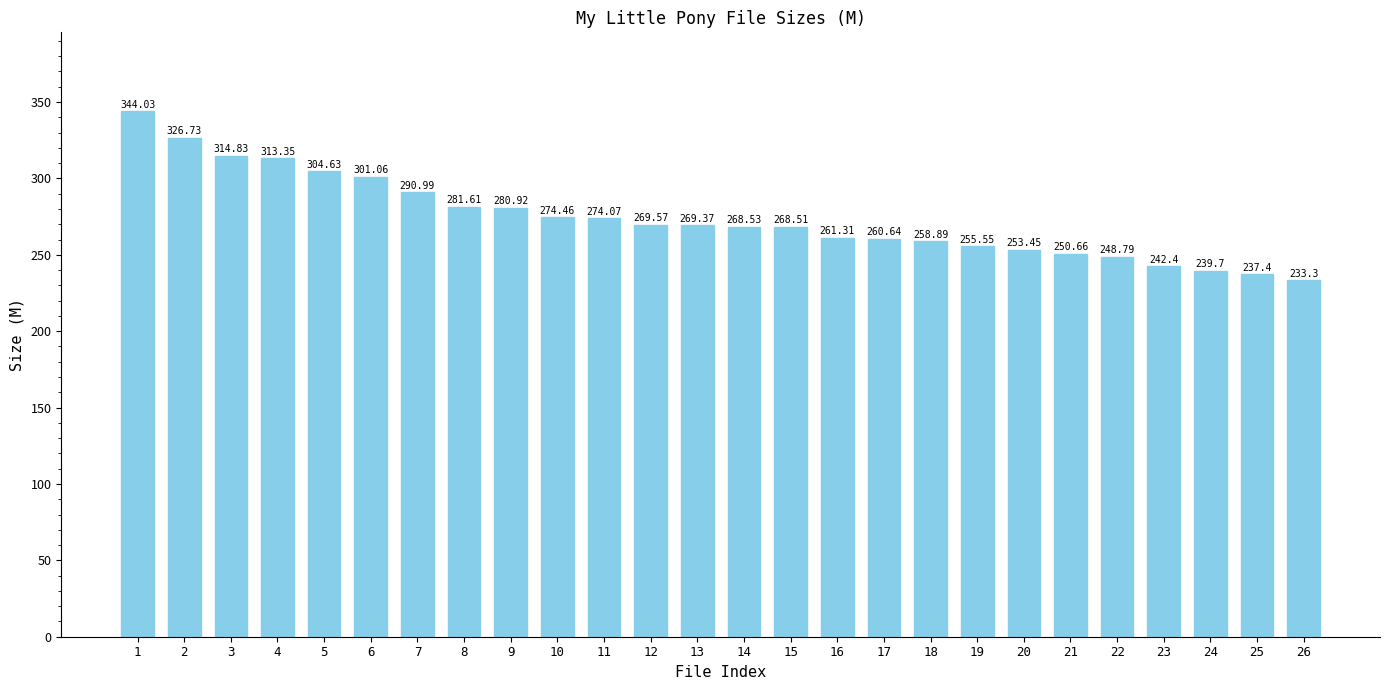

At which label is the value closest to 288?

7